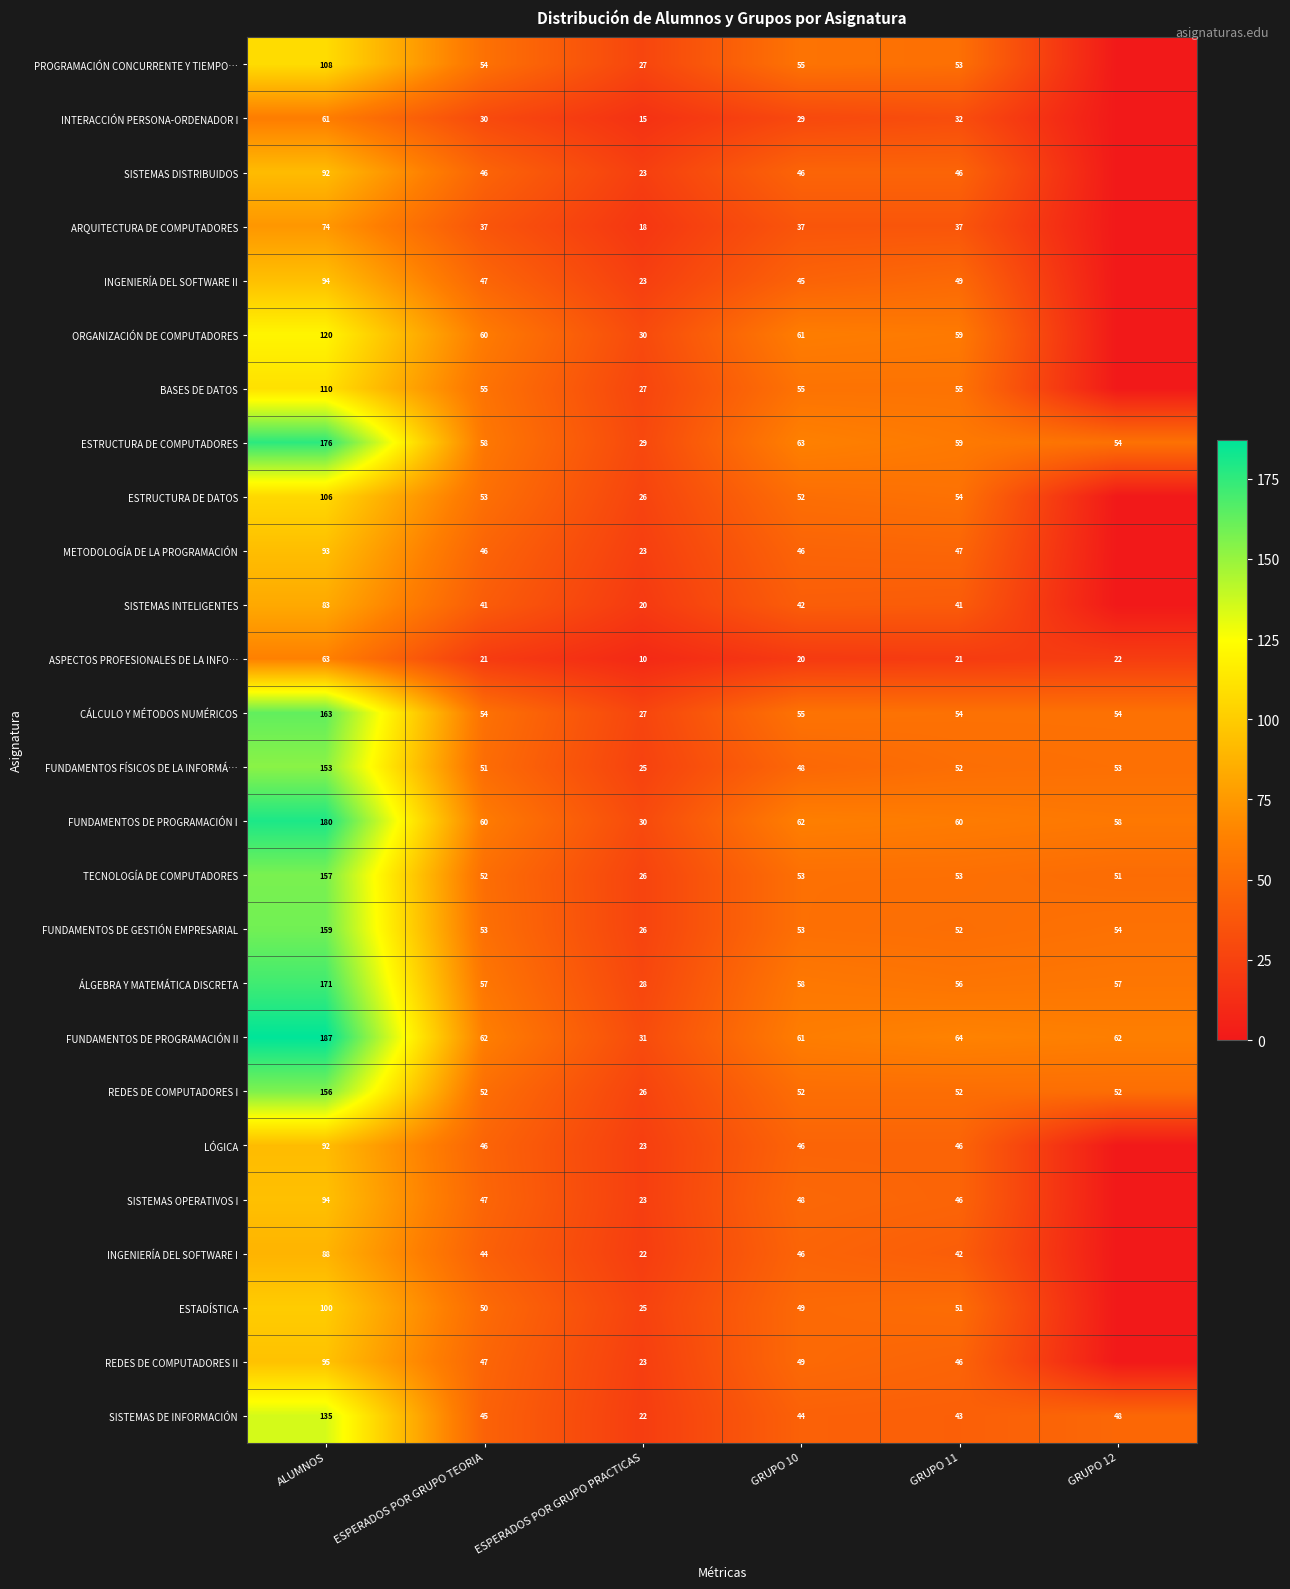

Where does the ASPECTOS PROFESIONALES DE LA INFO… series first go above 21?

ALUMNOS